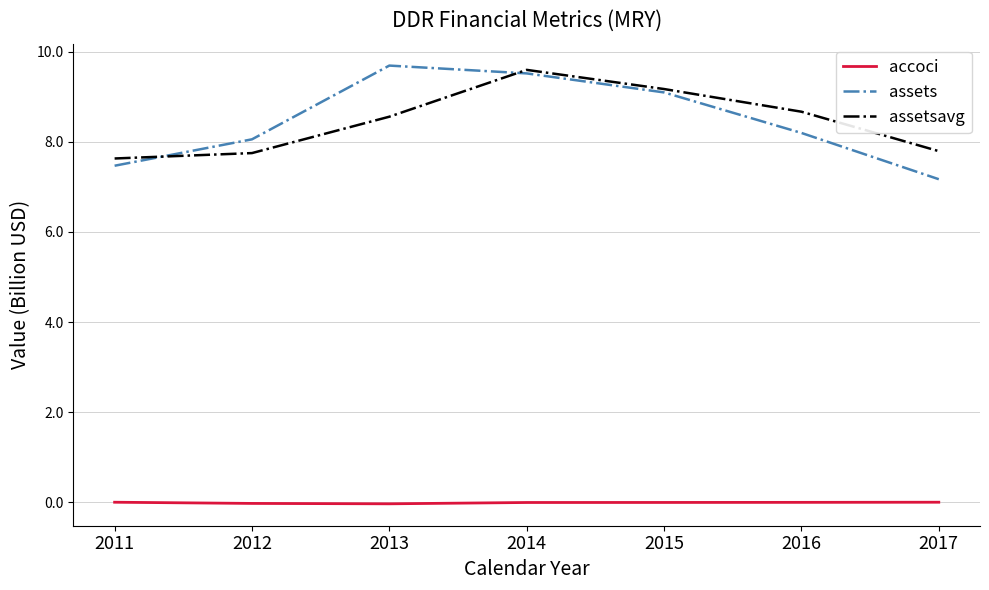

How many lines are shown in the chart?

3